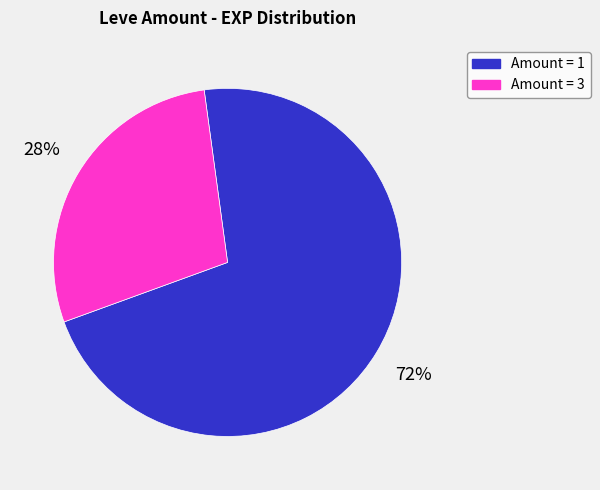

To the nearest percent, what is the average slice percentage?

50%